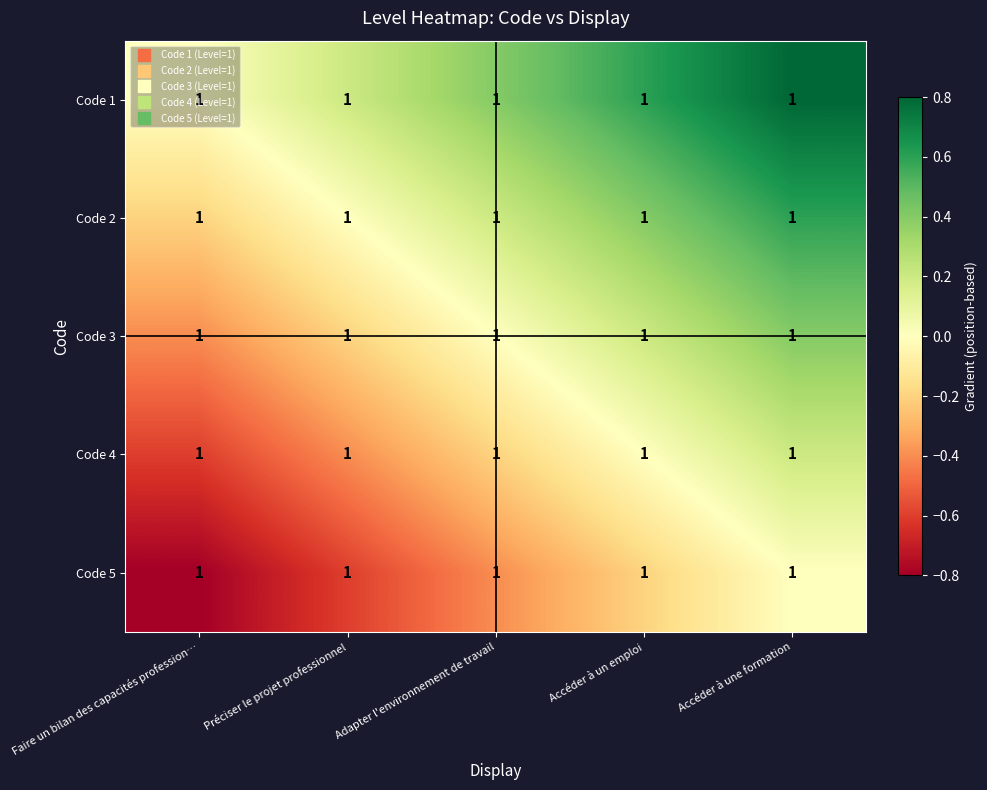

At which label does Code 3 reach its peak?

Accéder à une formation